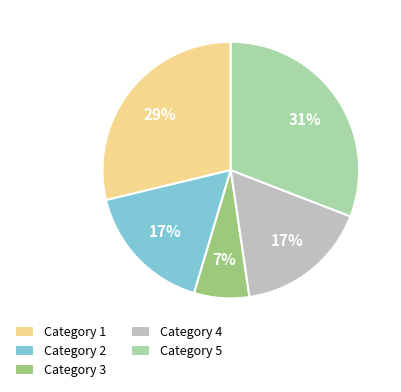

Between Category 1 and Category 3, which is larger?

Category 1